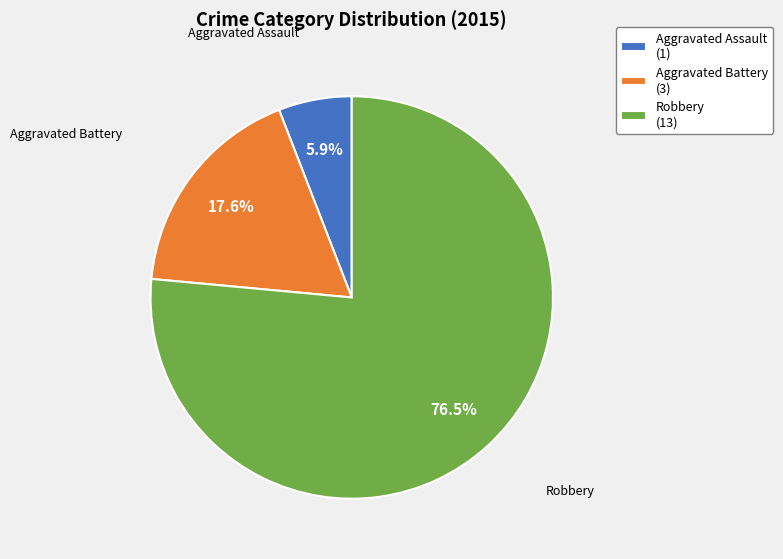

Rank the categories by value from highest to lowest.

Robbery, Aggravated Battery, Aggravated Assault